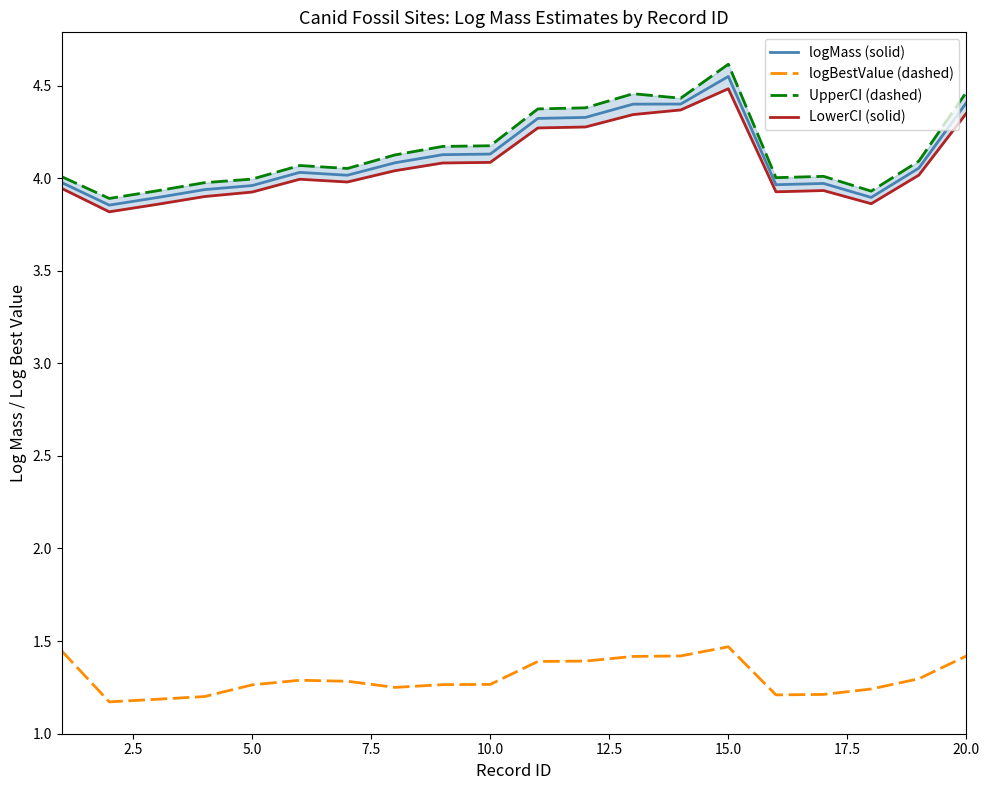

True or false: logBestValue (dashed) and logMass (solid) cross at least once.

False